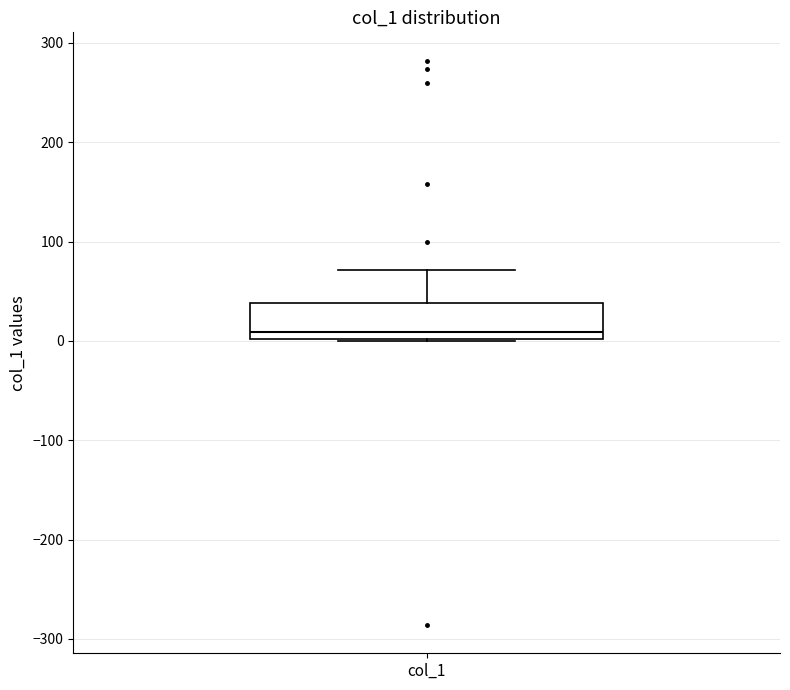

Read this box plot against the y-axis: the position of the median line, the range covered by the box, and the ends of both whiskers. The values are not printed on the chart, so give them approximately, as read against the axis.

median 10, box 0 to 40, whiskers 0 to 70